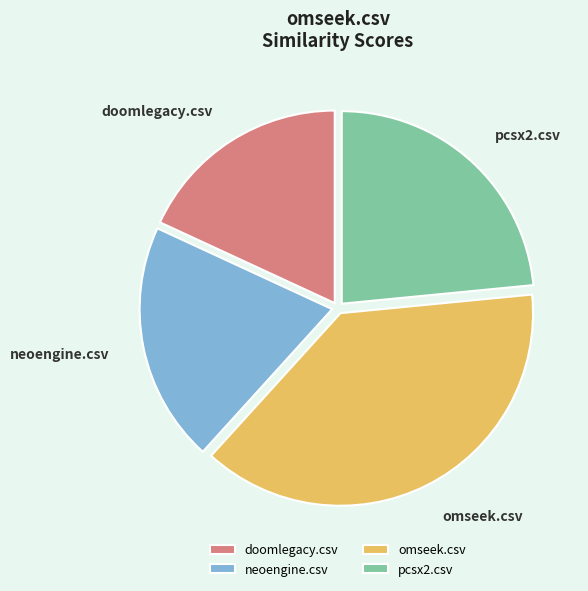

Which has a higher value, doomlegacy.csv or omseek.csv?

omseek.csv